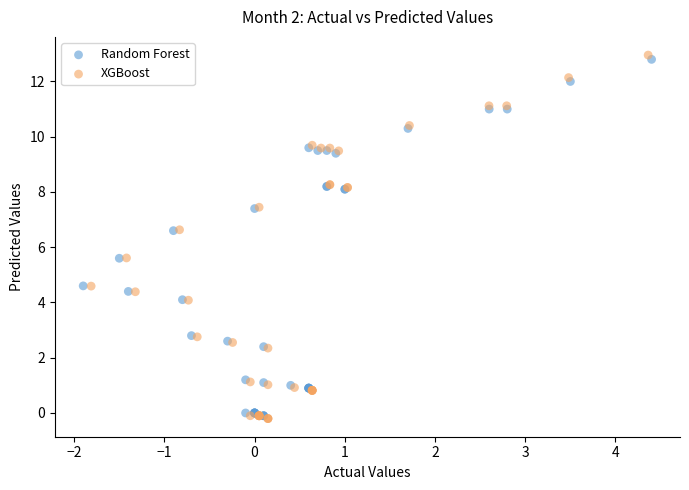

Which series contains the highest Y value?

XGBoost